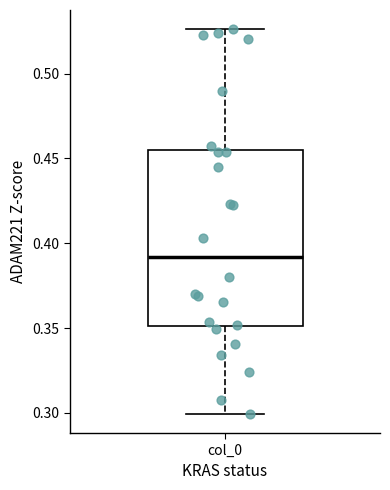

Transcribe this box plot: give where the median line is, the range the box spans, and where the two whiskers end, as read against the y-axis. The values are not printed on the chart, so give them approximately, as read against the axis.

median 0.390, box 0.350 to 0.455, whiskers 0.300 to 0.525